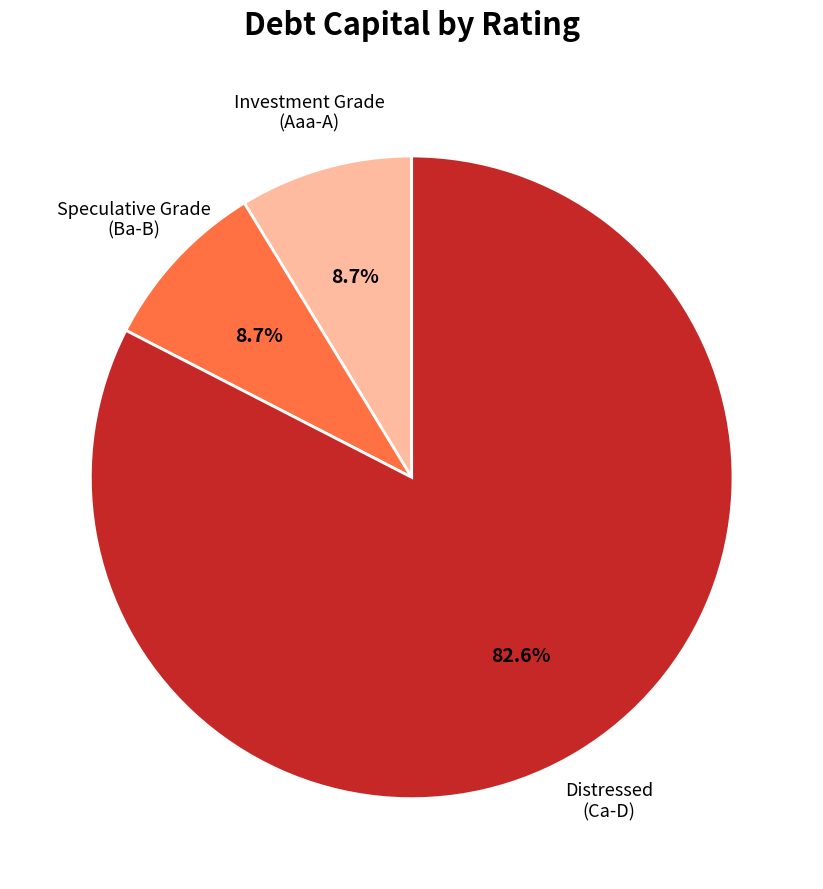

Does any single category account for the majority?

Yes